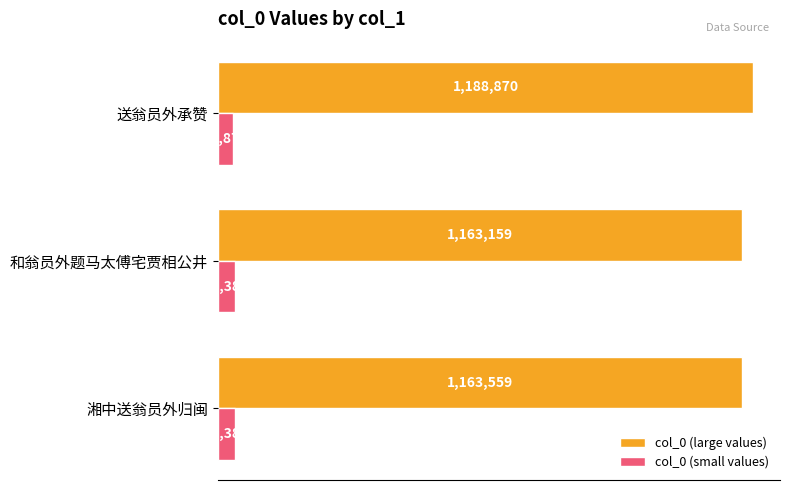

What are all the series names shown in the legend?

col_0 (large values), col_0 (small values)